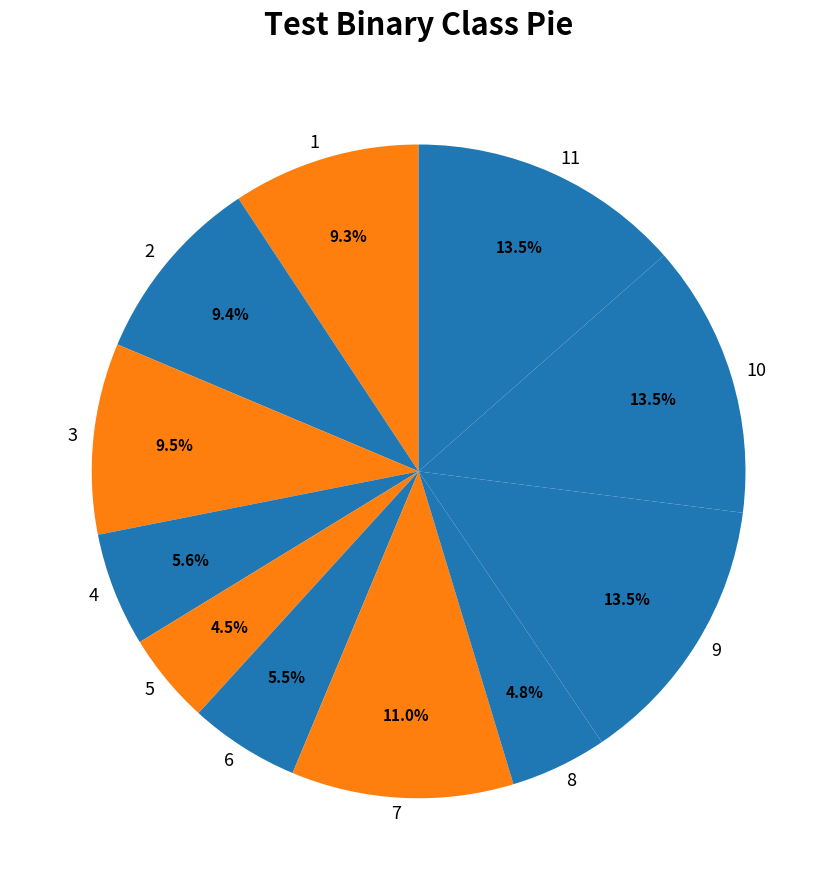

Do 1 and 7 together represent more than half of the pie?

No